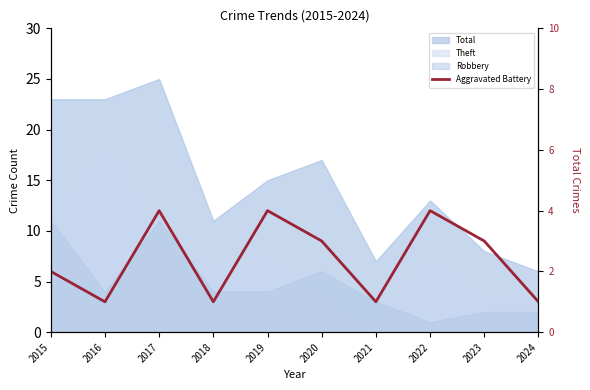

Does the chart have visible grid lines?

No